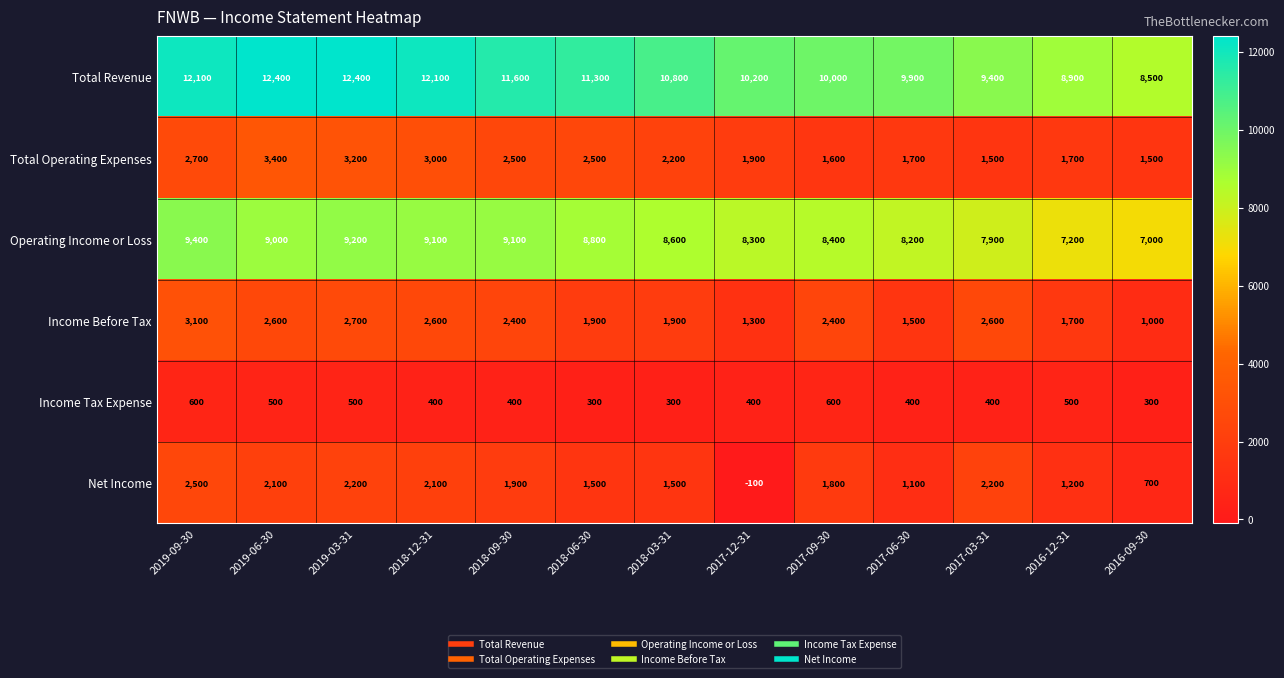

At which label does Total Operating Expenses reach its peak?

2019-06-30